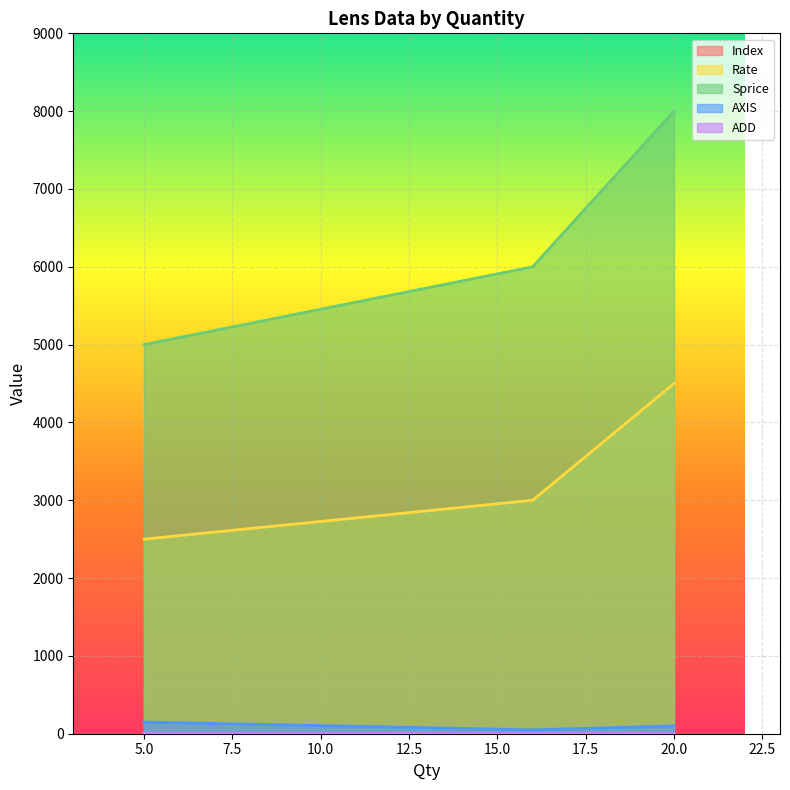

At which category is the sum across all series the highest?

20.0